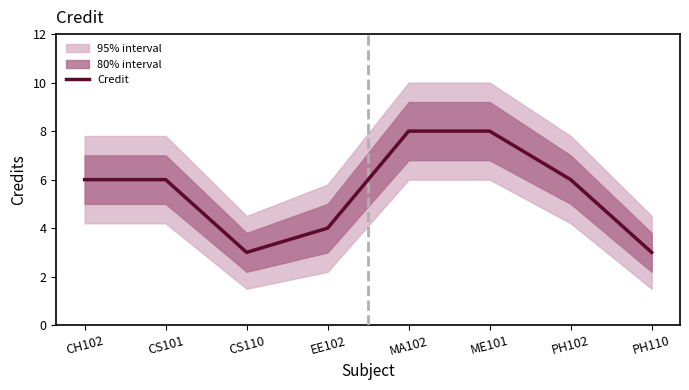

Which label corresponds to the largest value in the chart?

MA102